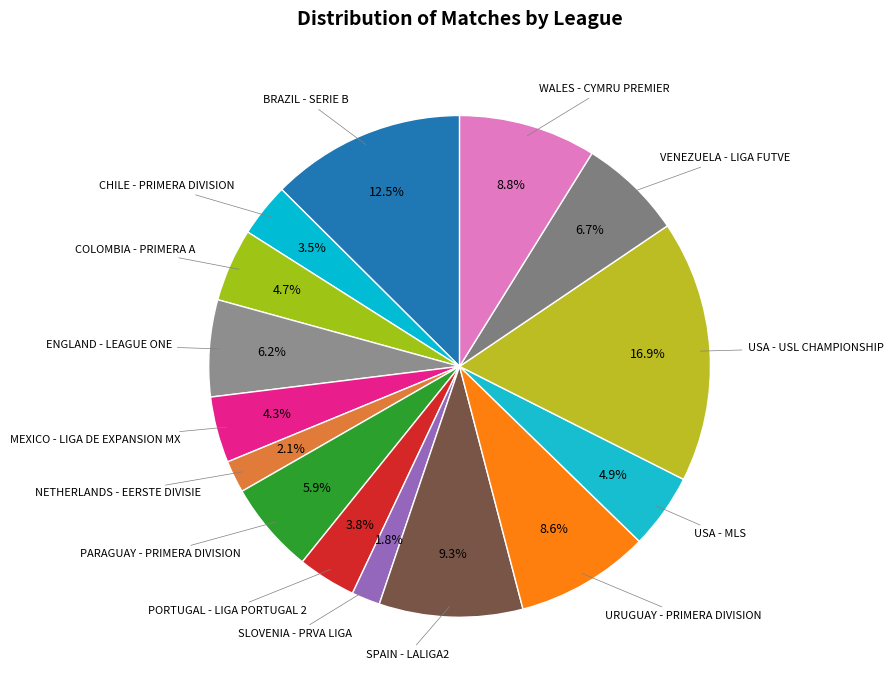

Count the number of slices in the pie.

15